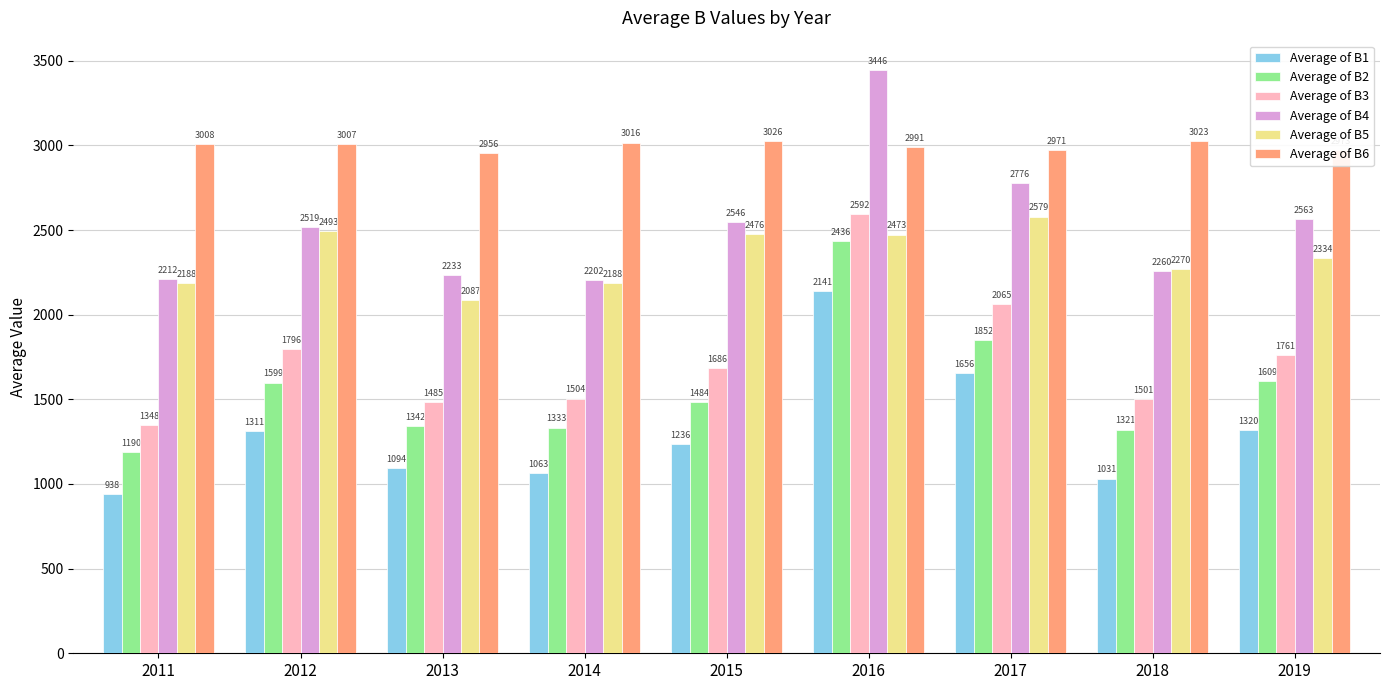

How many data points does each series have?

9